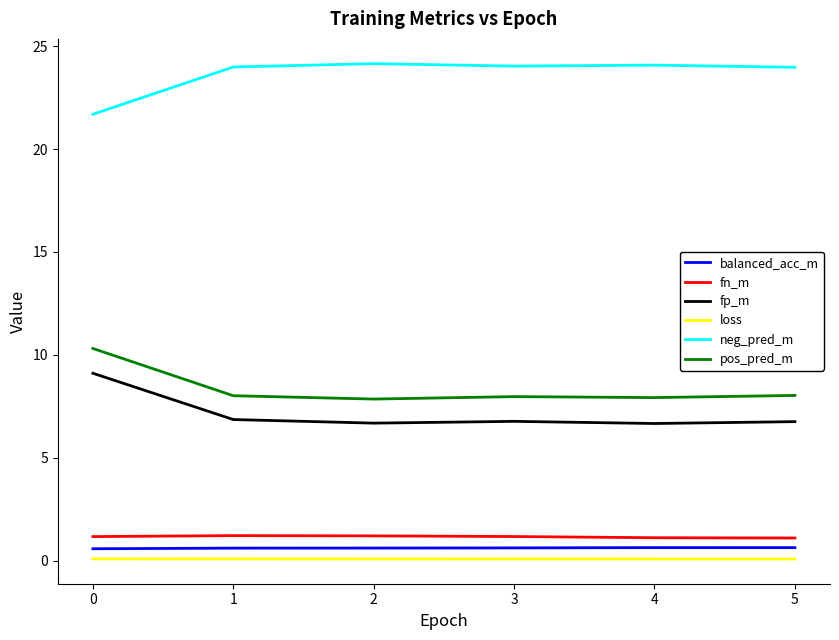

True or false: fp_m and balanced_acc_m intersect in this chart.

False